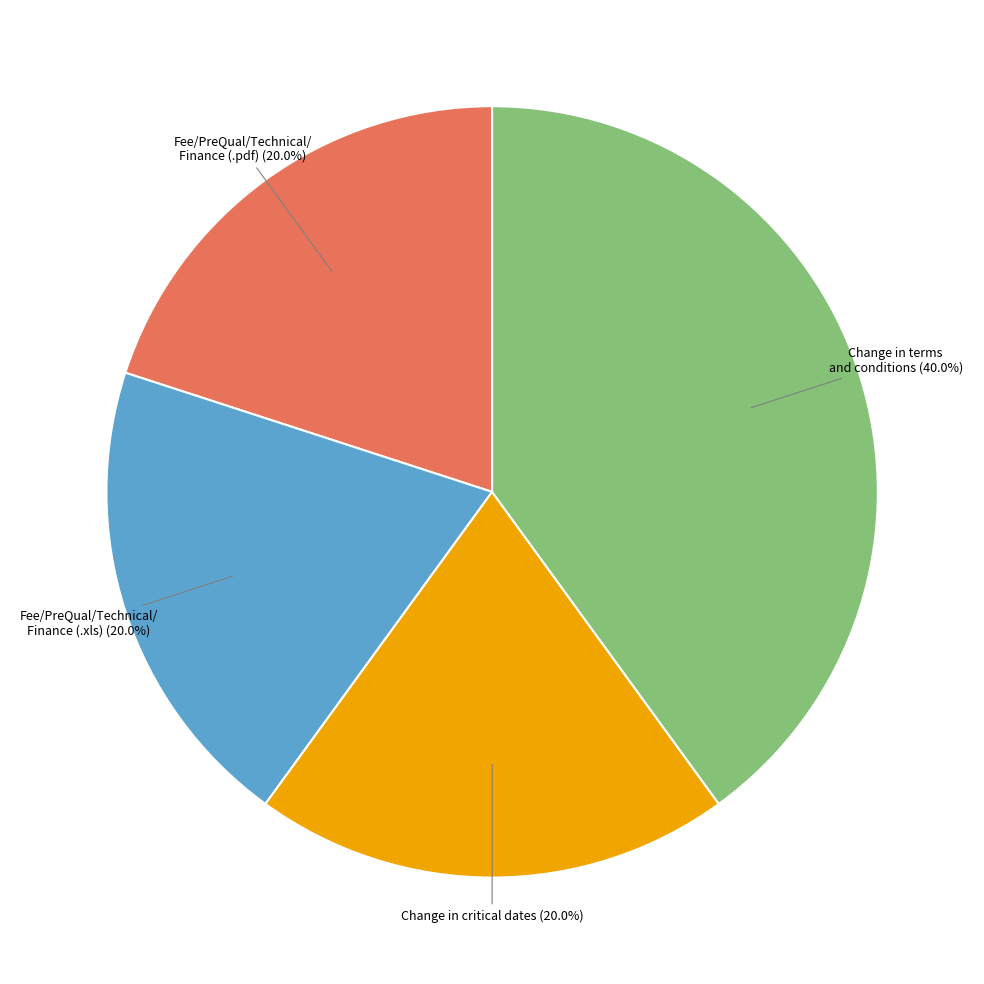

Is there a majority slice in this chart?

No